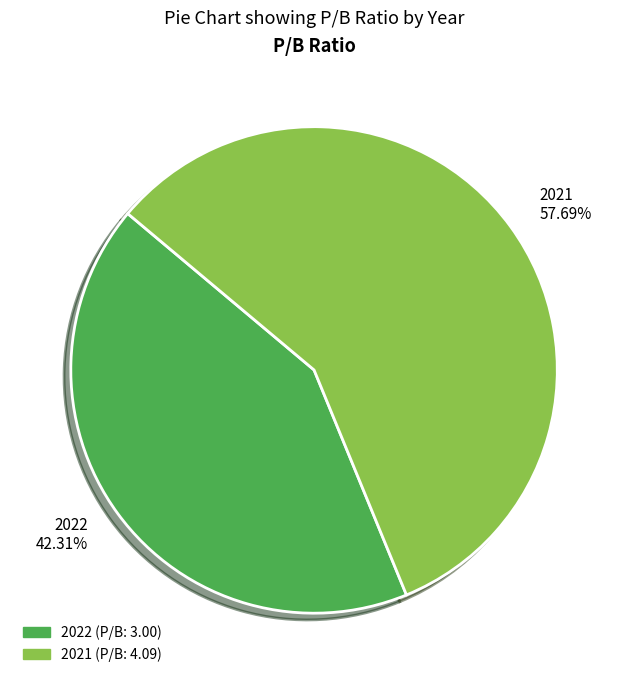

Which category has the smallest portion of the pie?

2022